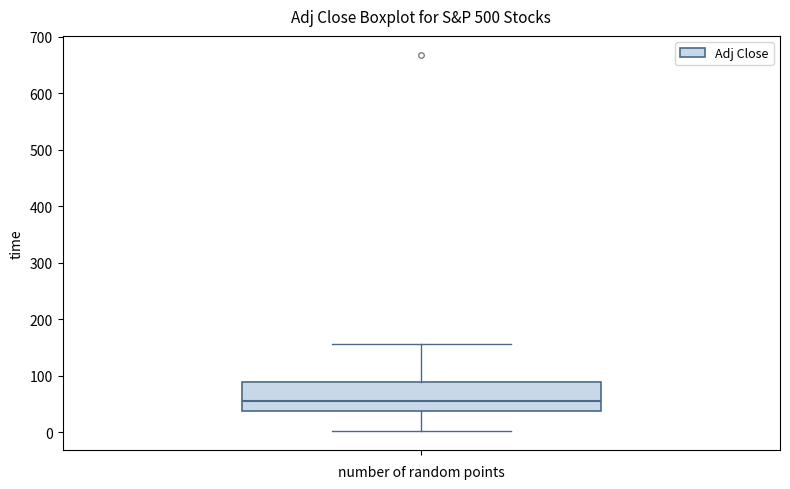

Where does the upper whisker of the box end on the y-axis? The values are not printed on the chart, so give them approximately, as read against the axis.

160